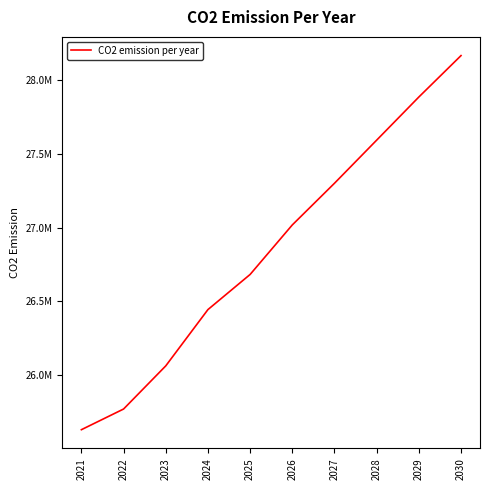

List the labels in order of value, largest first.

2030, 2029, 2028, 2027, 2026, 2025, 2024, 2023, 2022, 2021